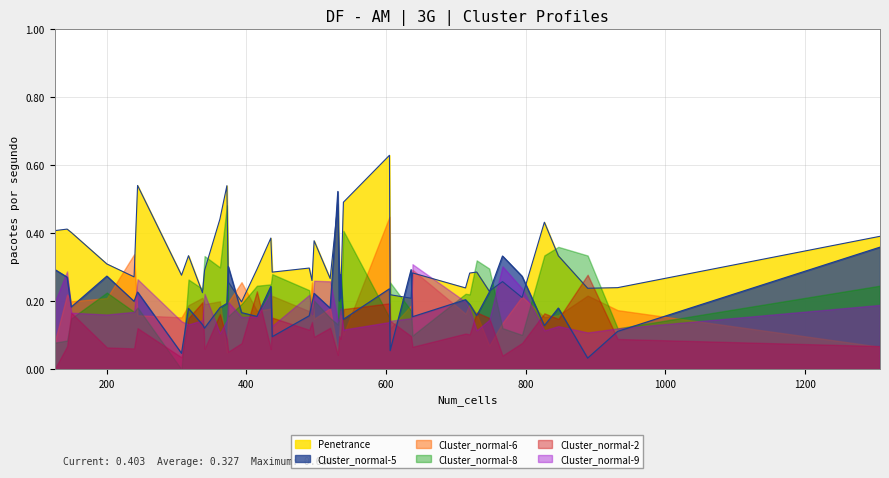

In Cluster_normal-8, how many points are lower than both neighbors (excluding endpoints)?

13